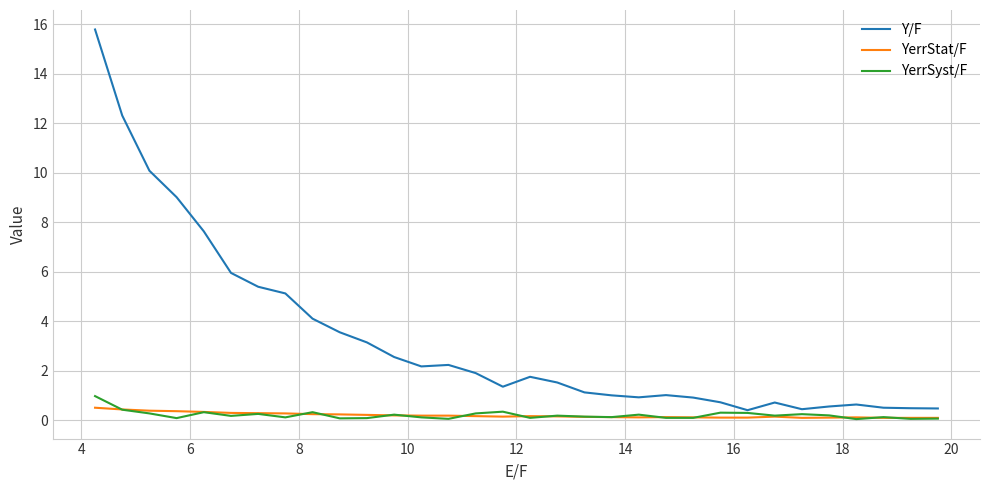

Which series has the largest range (max minus min)?

Y/F